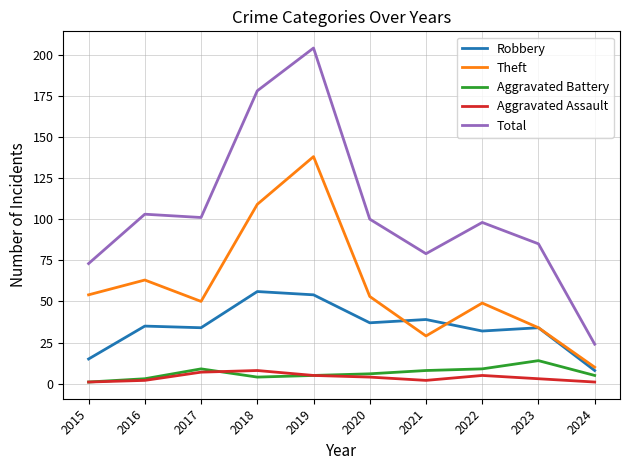

True or false: Aggravated Assault and Total intersect in this chart.

False